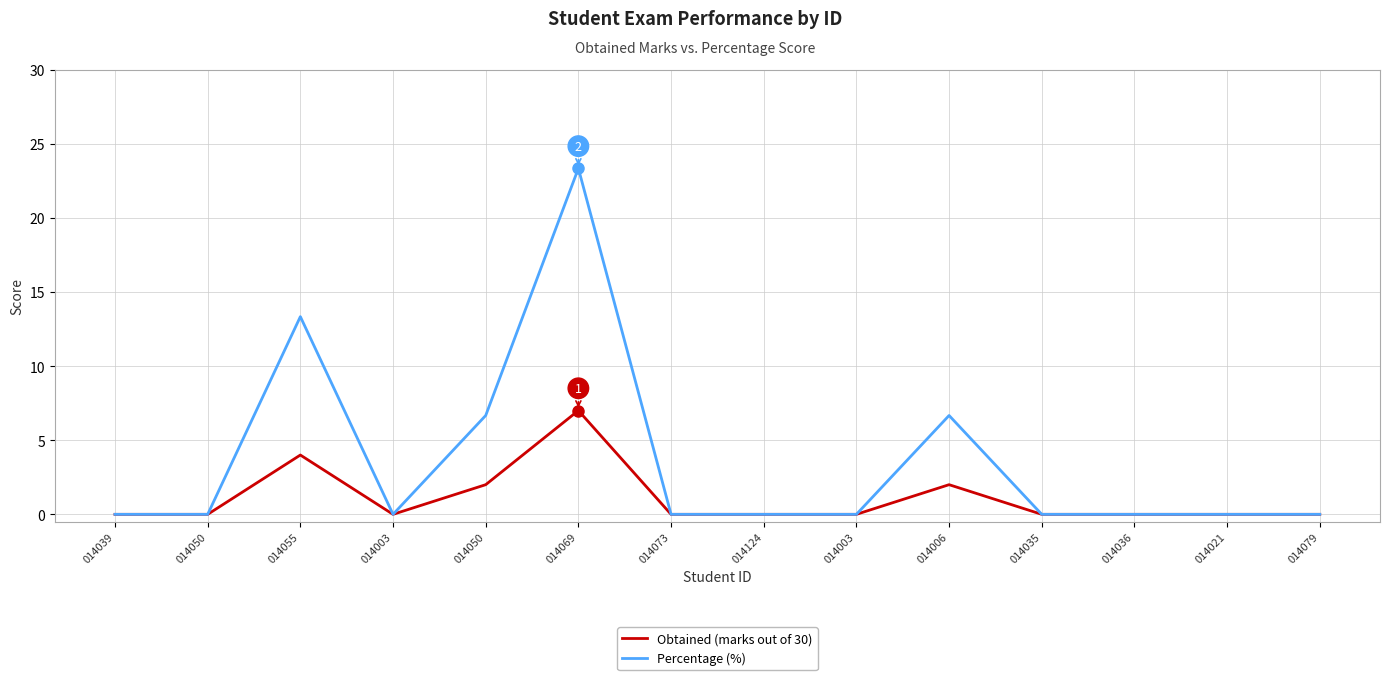

Does the chart have visible grid lines?

Yes